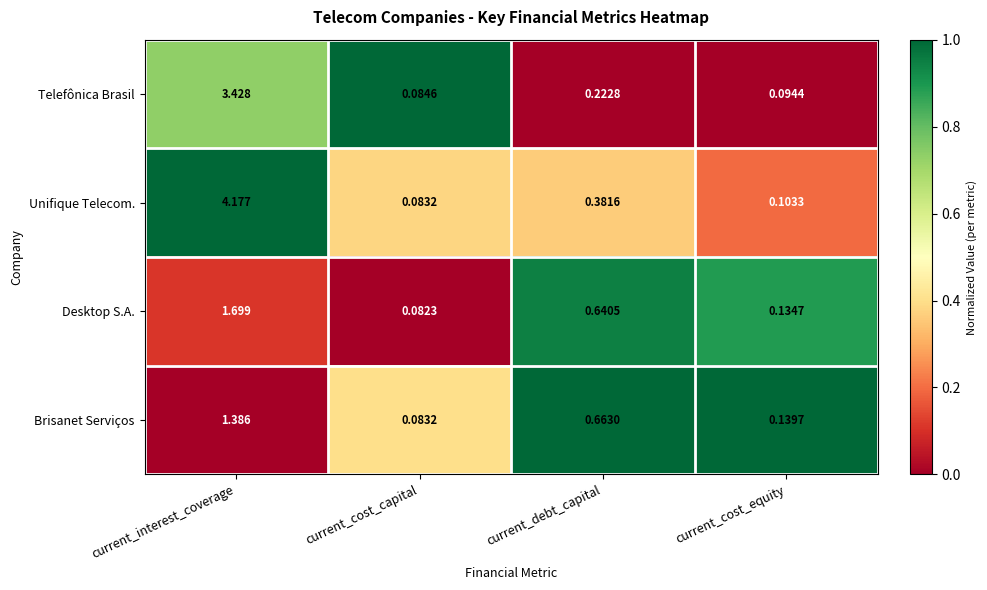

Where is Brisanet Serviços nearest to the value 0?

current_cost_capital